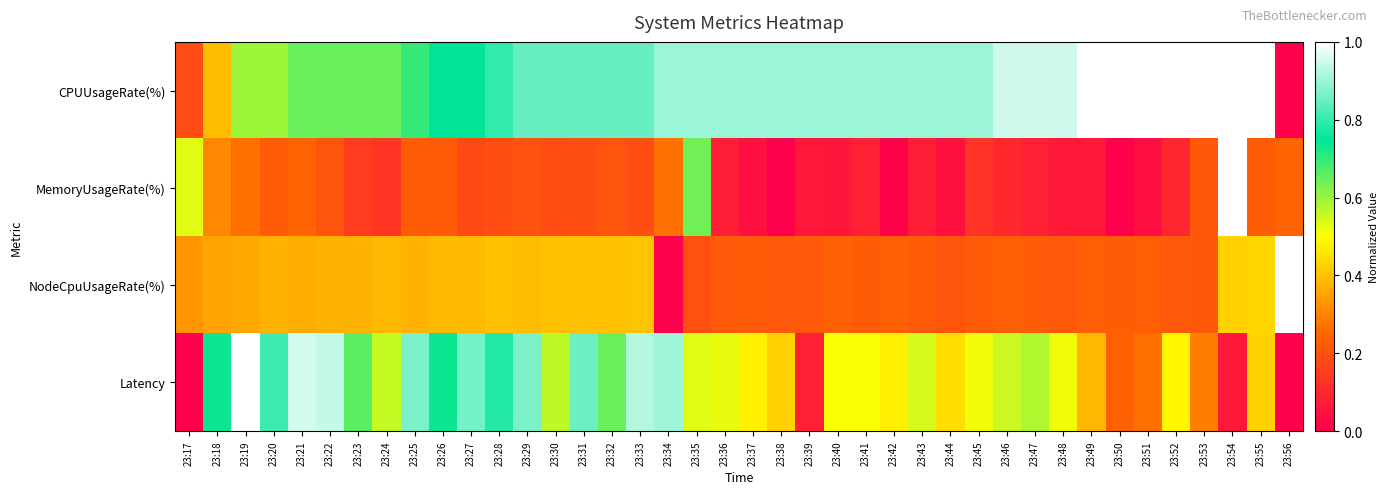

At which category is the sum across all series the highest?

23:54